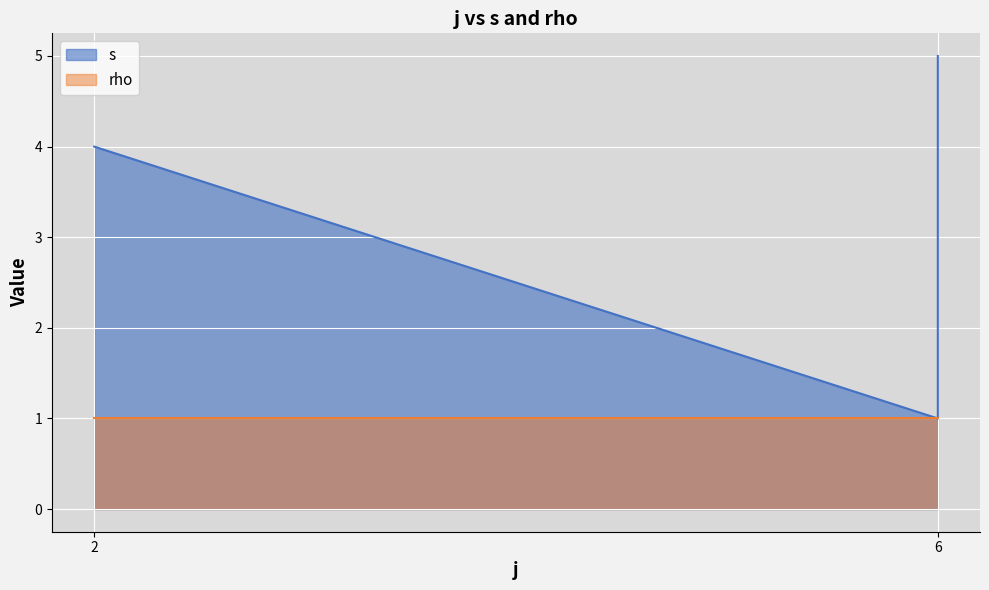

Reading left to right, what are all the values shown in this chart?

4	1	2	3	4	5